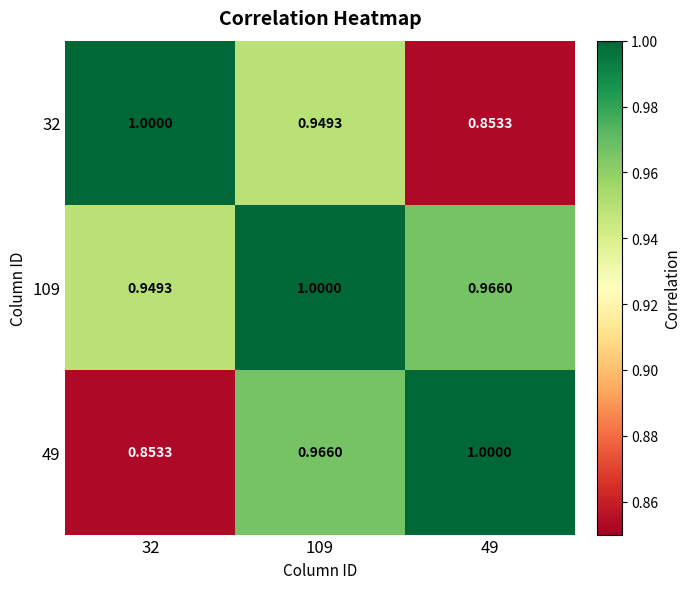

Which series has the largest total across all categories?

109